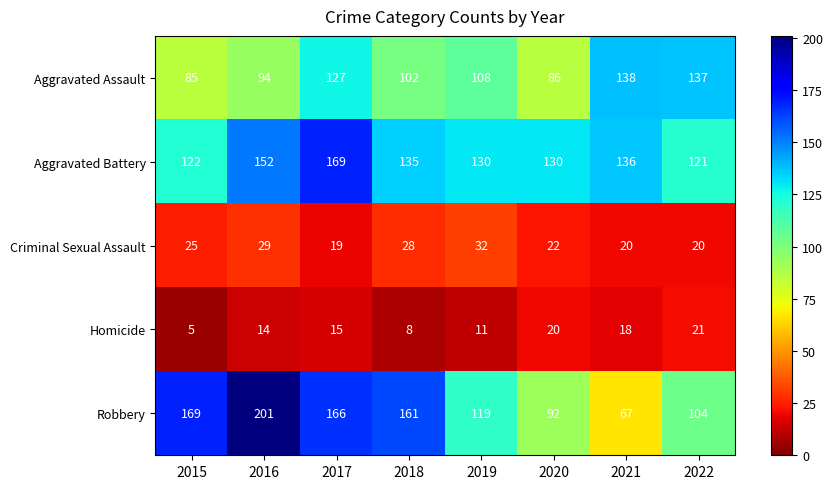

Which label corresponds to the largest value in the chart?

2016